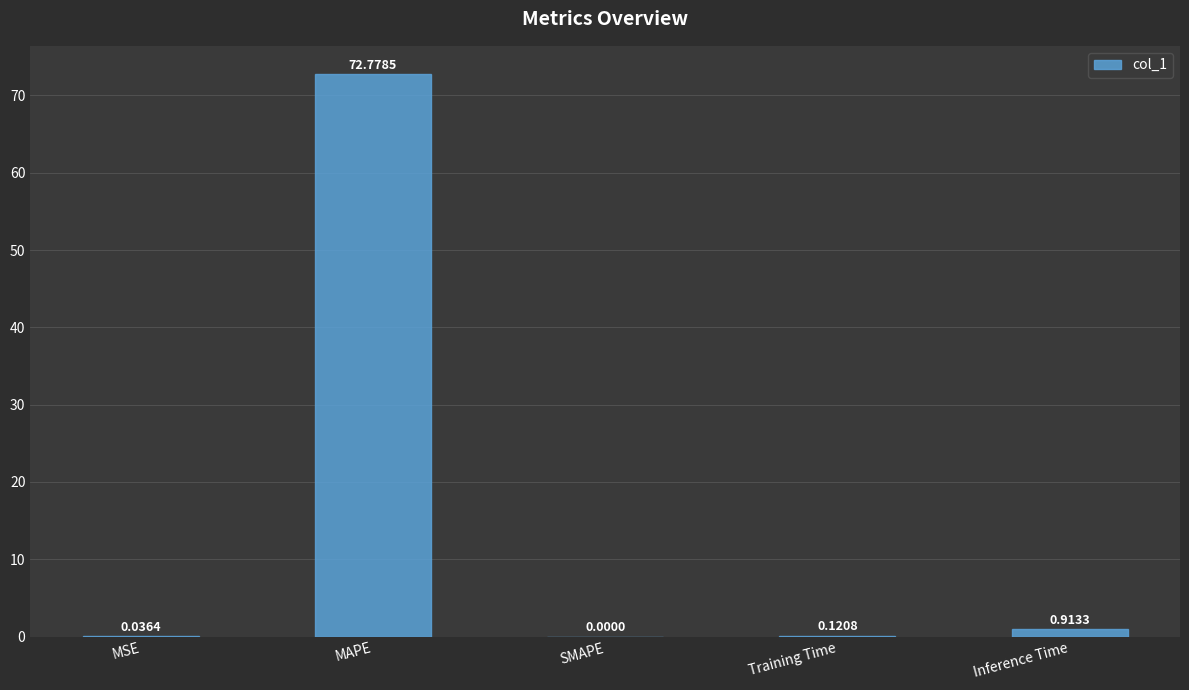

At which label is the value closest to 36?

Inference Time